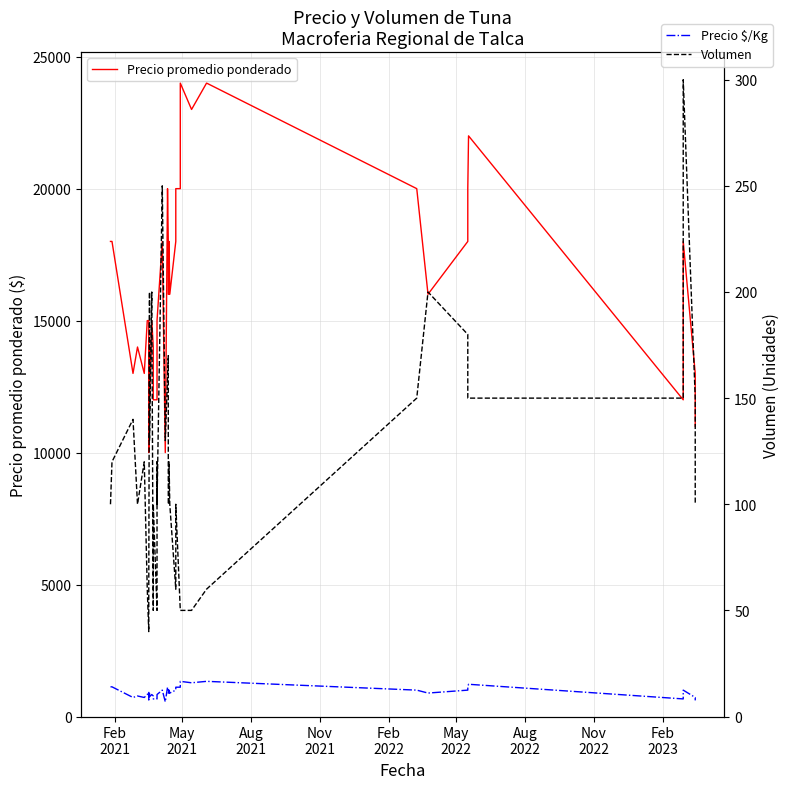

True or false: Precio promedio ponderado has a value of 23286 at Nov
2021.

False